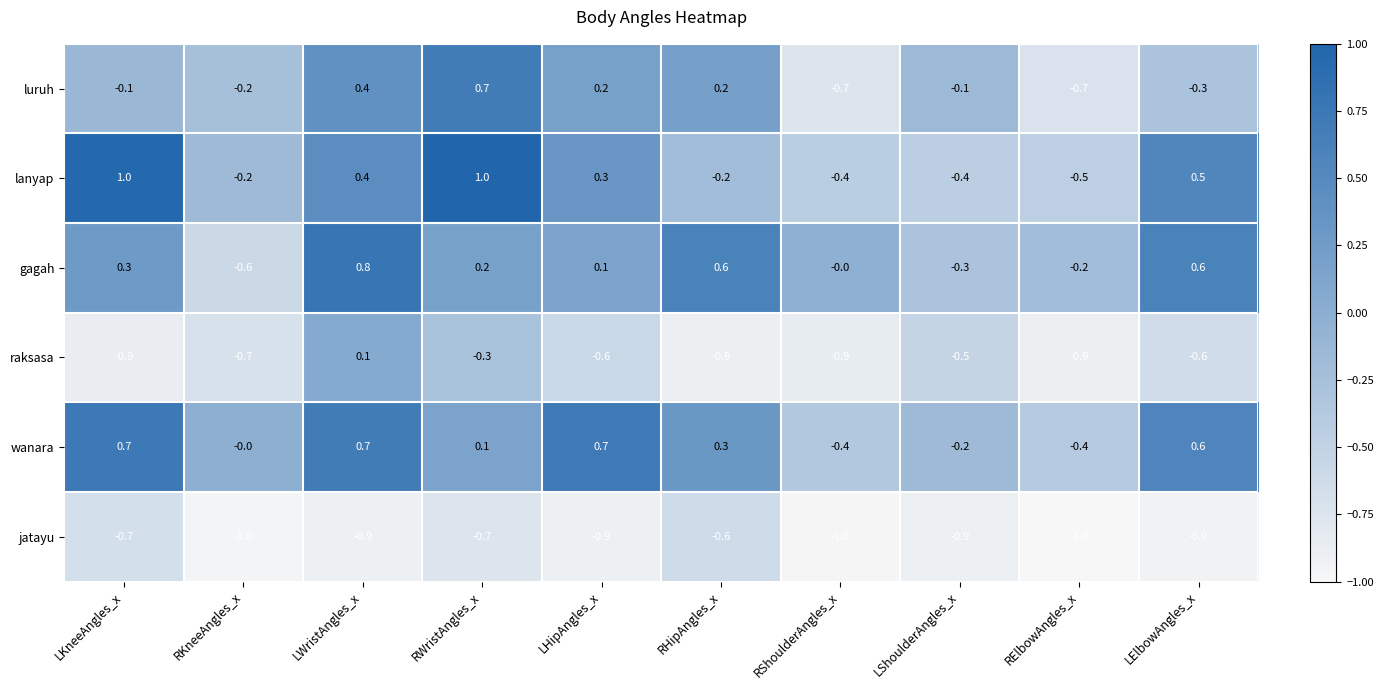

Which series has the largest range (max minus min)?

lanyap